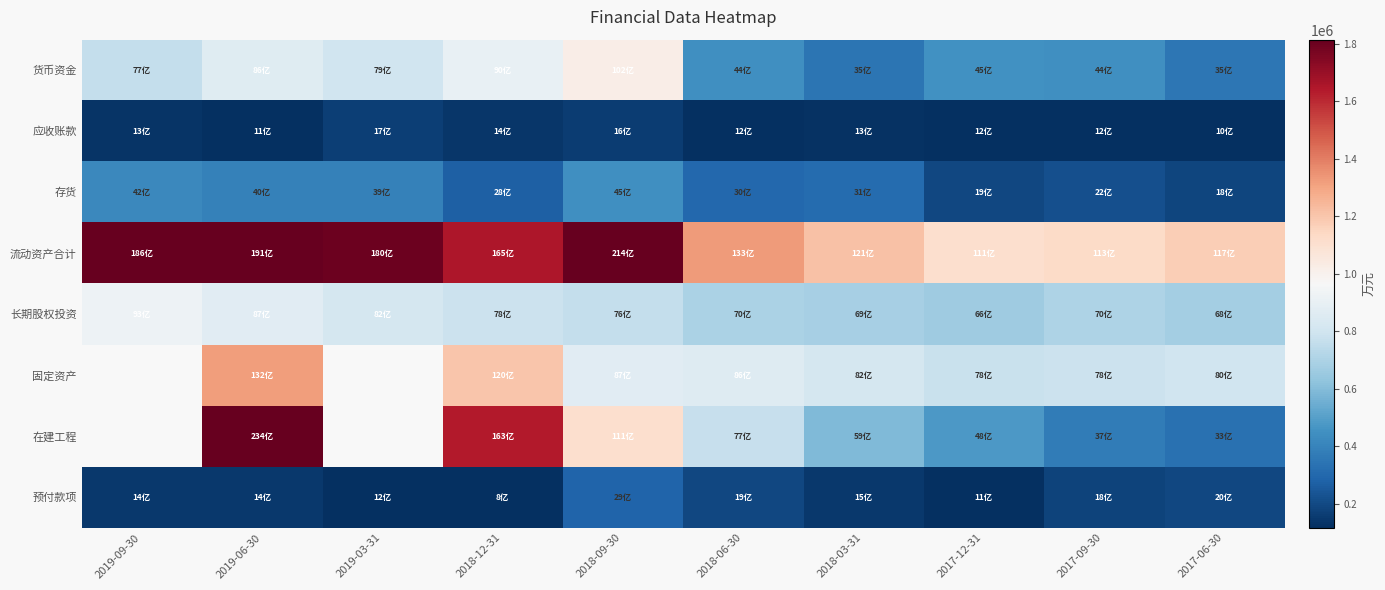

The value of 在建工程 at 2018-06-30 is 234696.1. True or false?

False